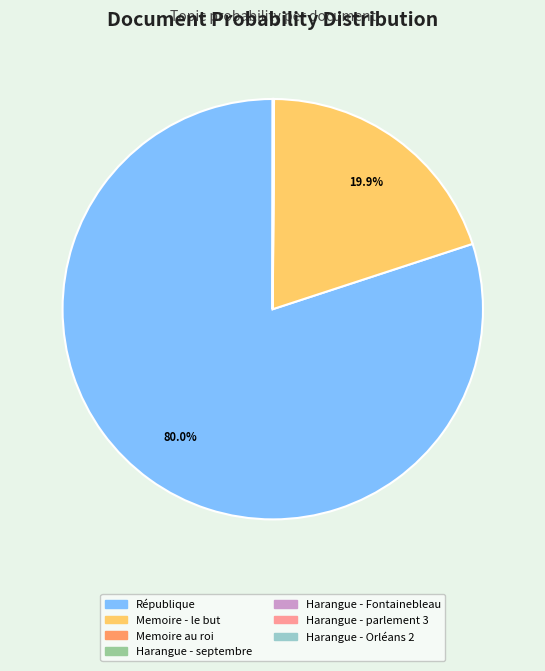

Which slice is the largest?

République